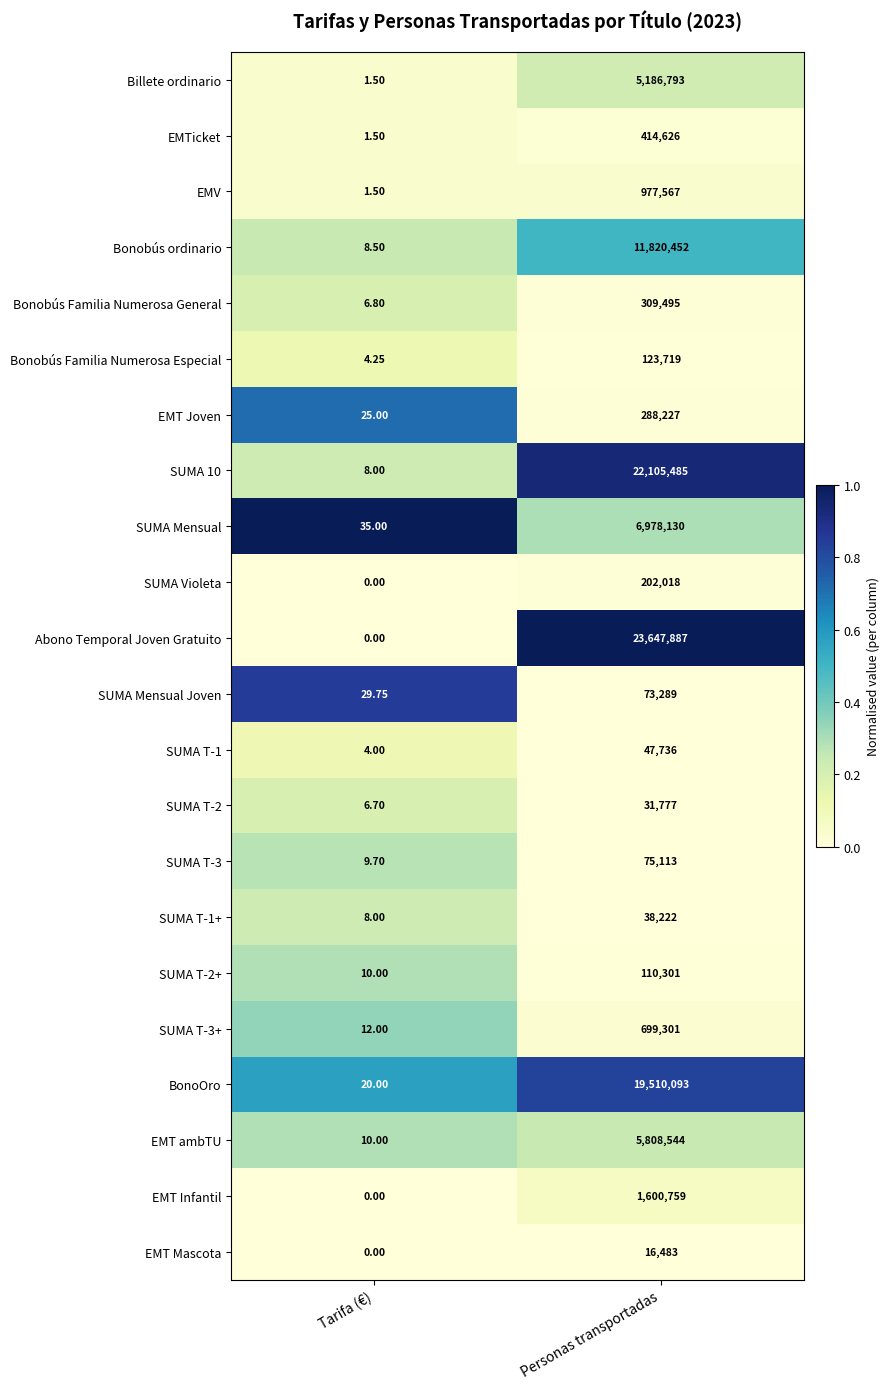

Rank the categories by Bonobús ordinario value from lowest to highest.

Tarifa (€), Personas transportadas